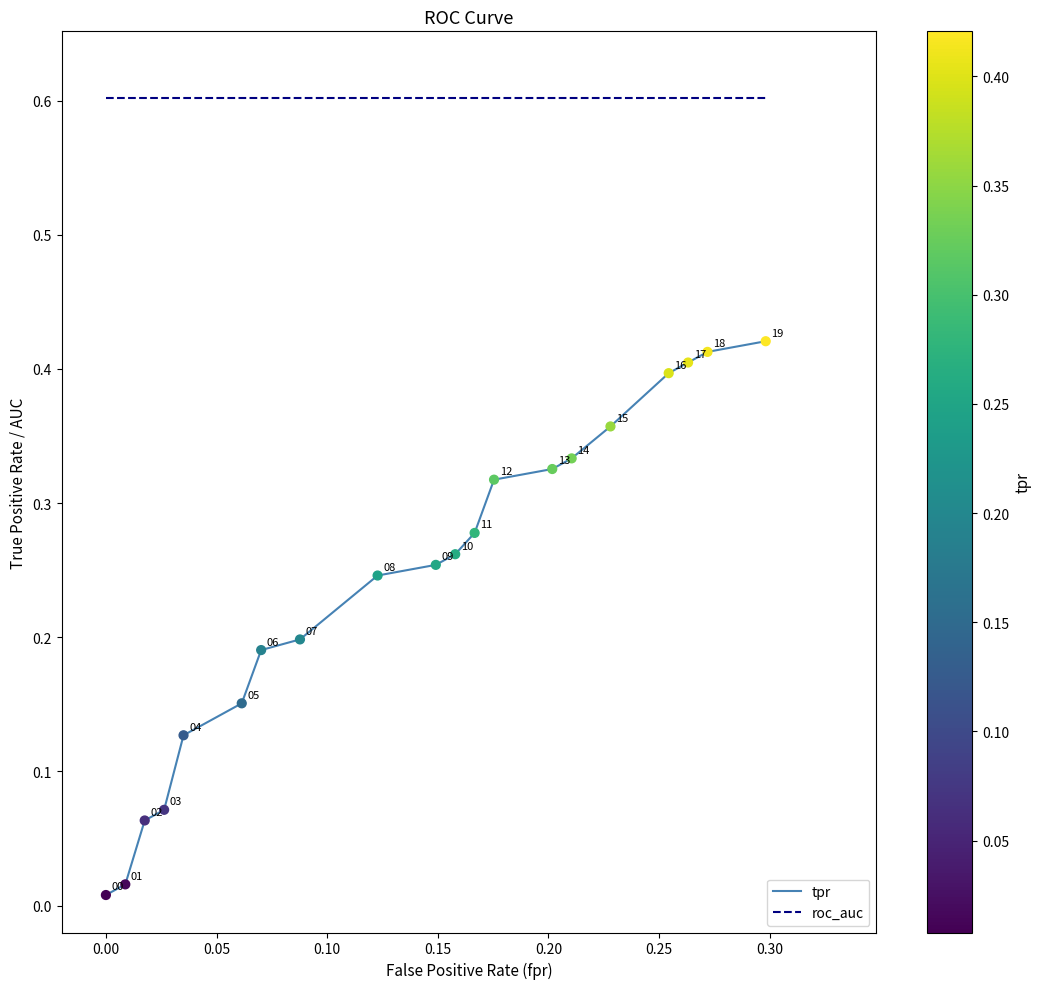

Which series has the largest total across all categories?

roc_auc